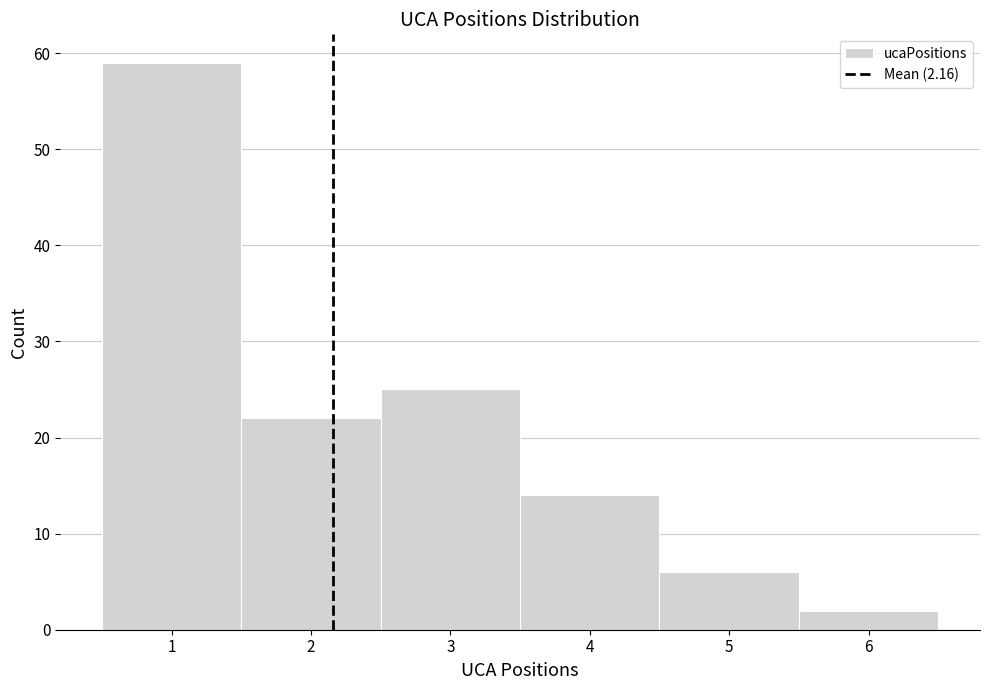

How tall is the bar that spans 3.5 to 4.5 on the x-axis? The values are not printed on the chart, so give them approximately, as read against the axis.

14